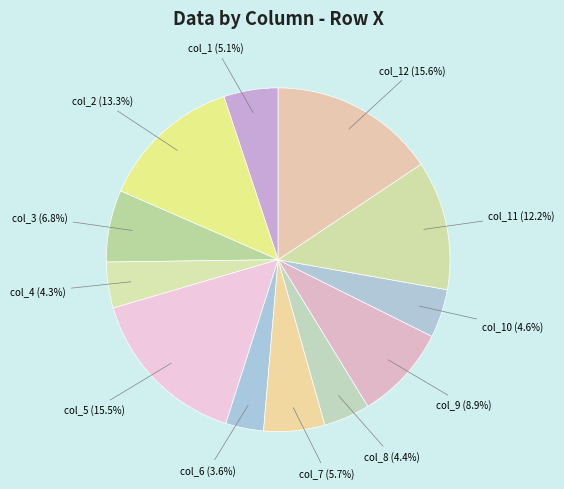

How many slices are in this pie chart?

12